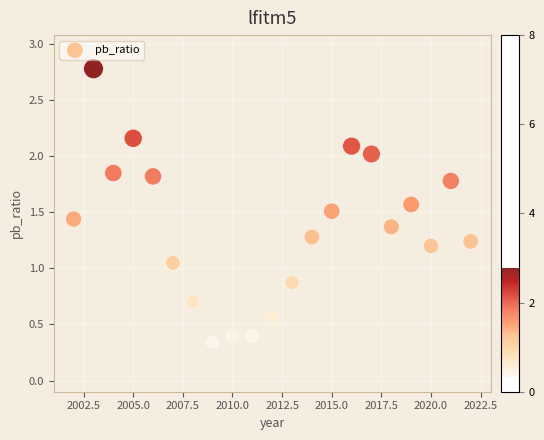

What is the range of X values (max minus min)?

20.0